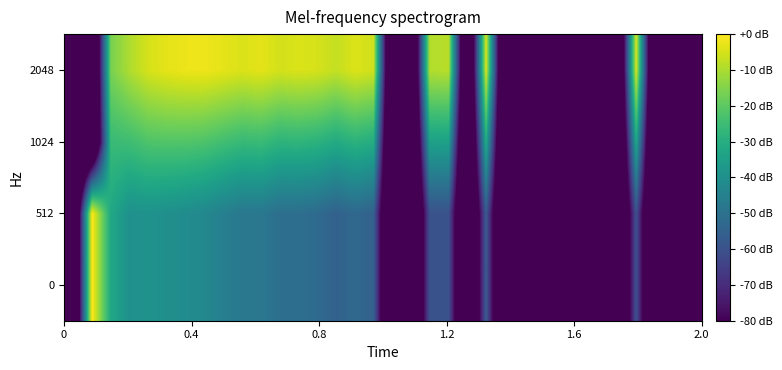

How many series are shown in this chart?

4